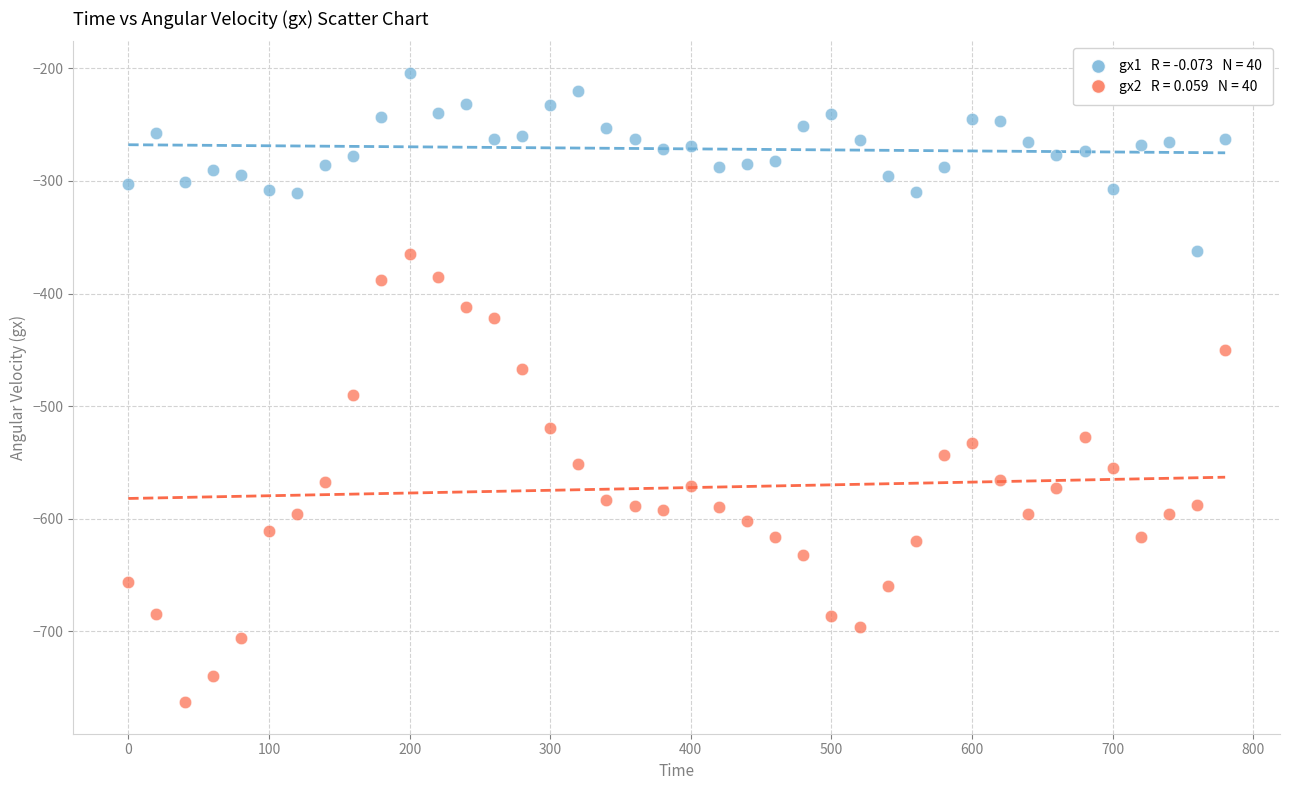

Across all data points, what is the range of X values (max minus min)?

780